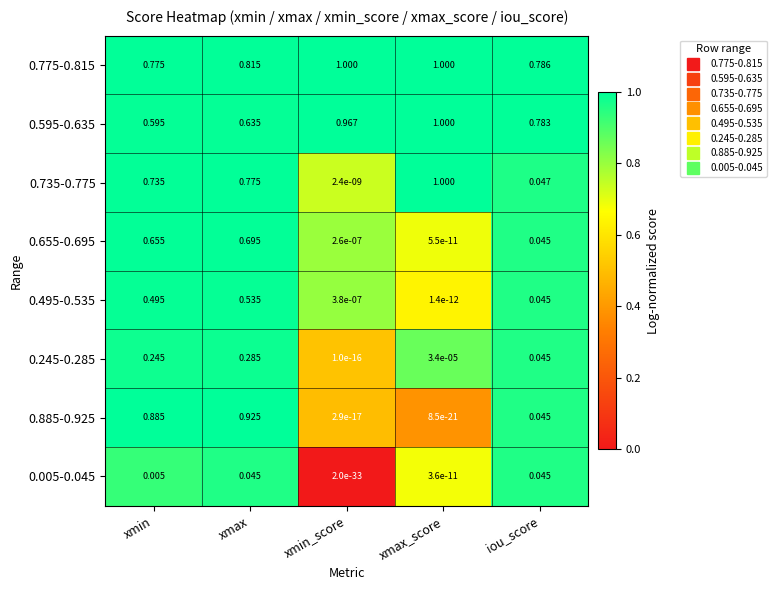

At which label does 0.775-0.815 reach its minimum?

xmin